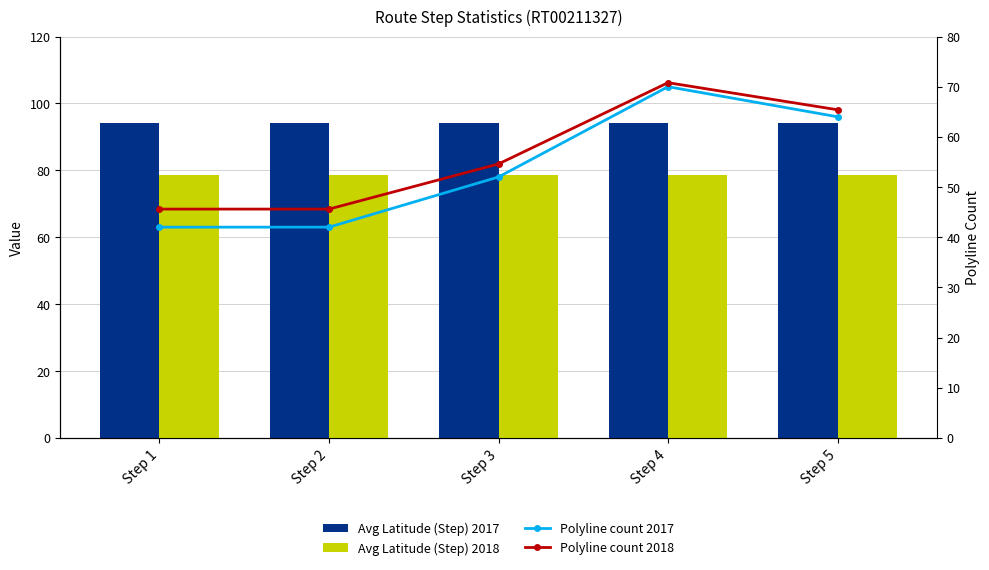

What is the greatest value displayed?

94.2